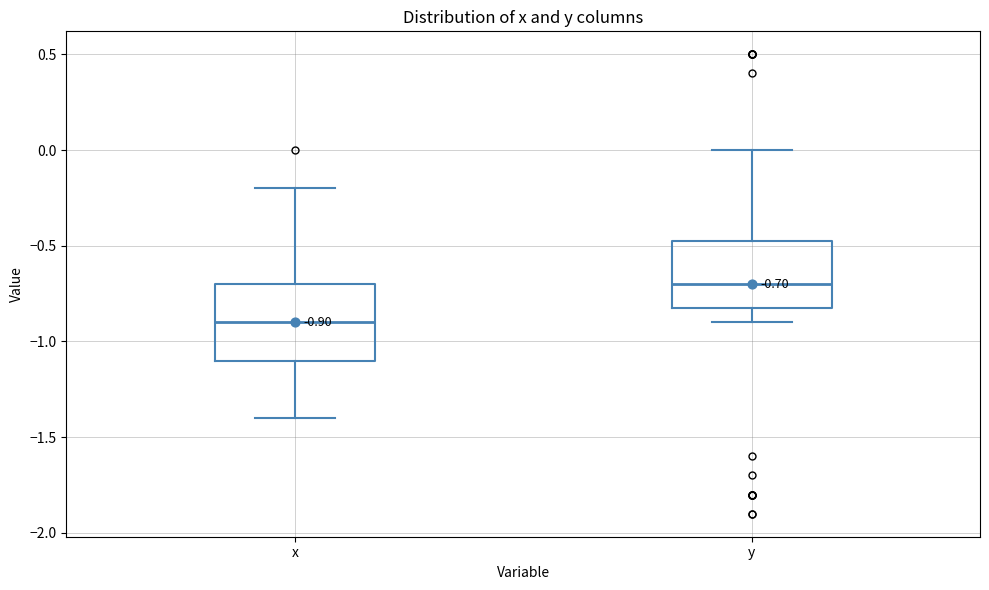

Which box is the tallest, from its lower edge to its upper edge?

x